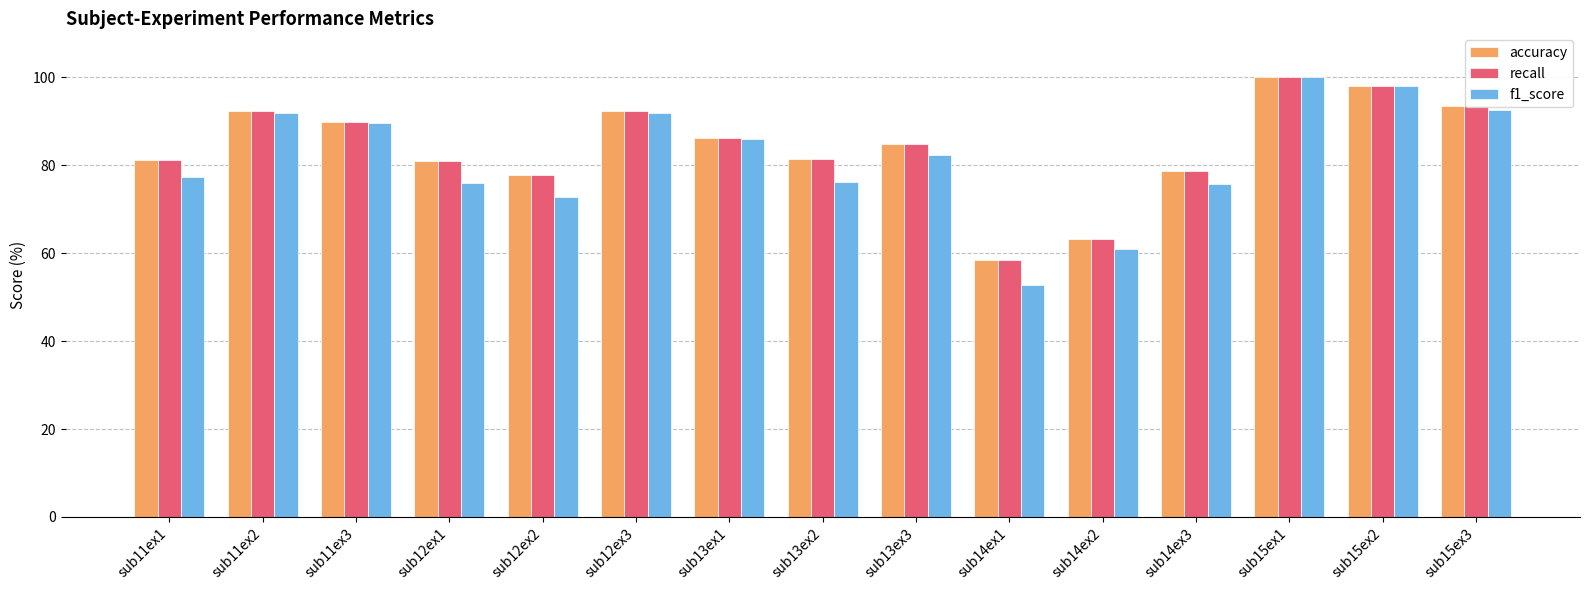

Between sub12ex1 and sub12ex3, which series saw the biggest shift?

f1_score